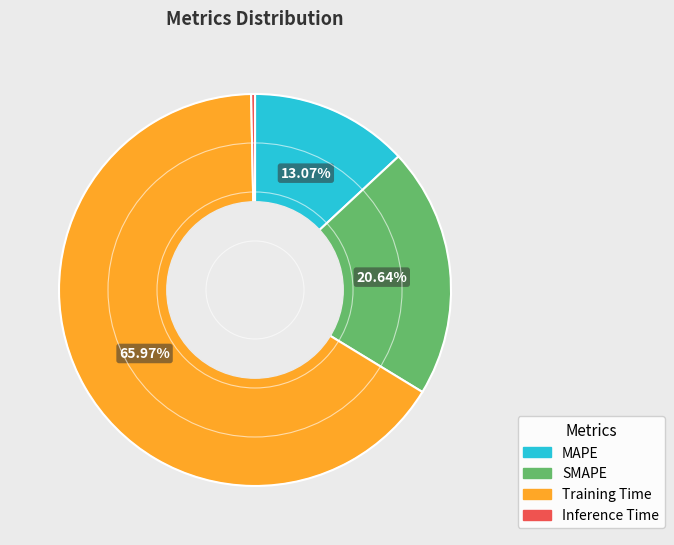

How many slices are in this pie chart?

4